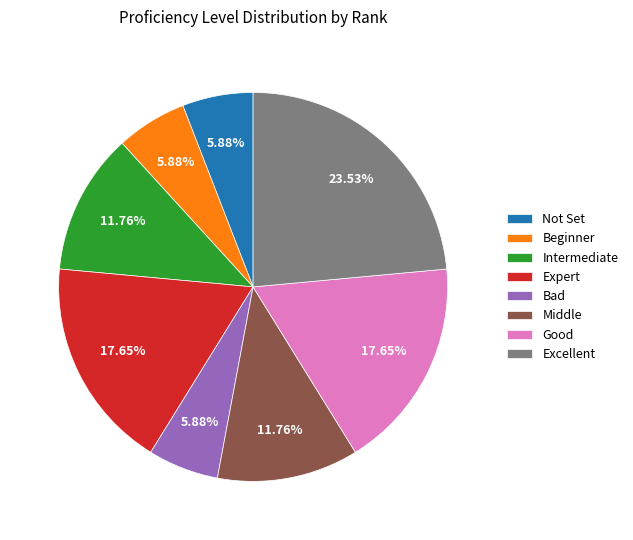

Do Middle and Good together represent more than half of the pie?

No